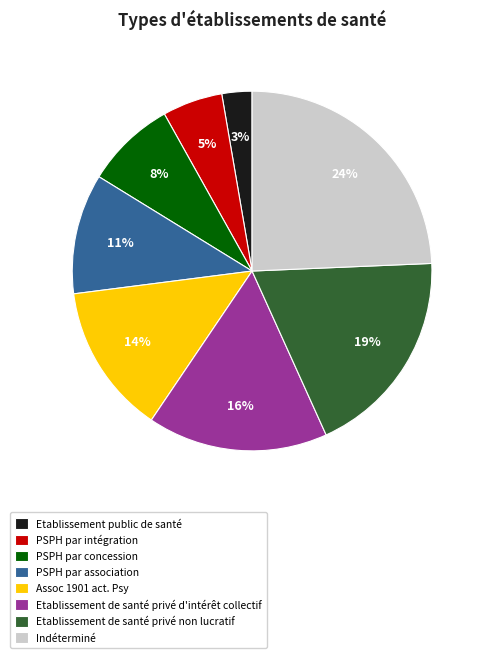

Which has a higher value, Etablissement public de santé or Etablissement de santé privé d'intérêt collectif?

Etablissement de santé privé d'intérêt collectif